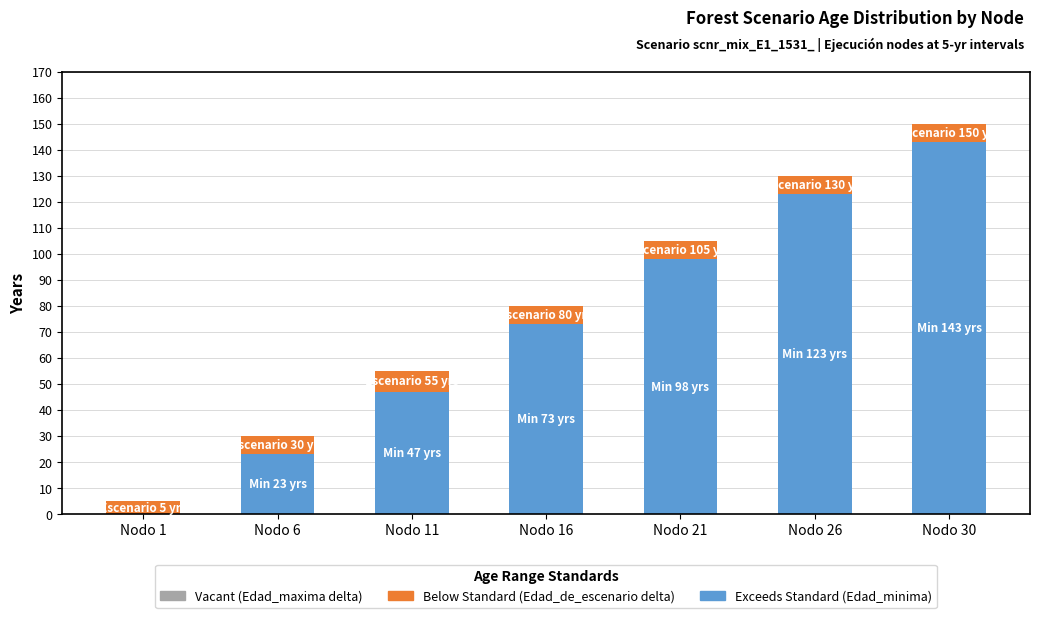

How many data points does each series have?

7